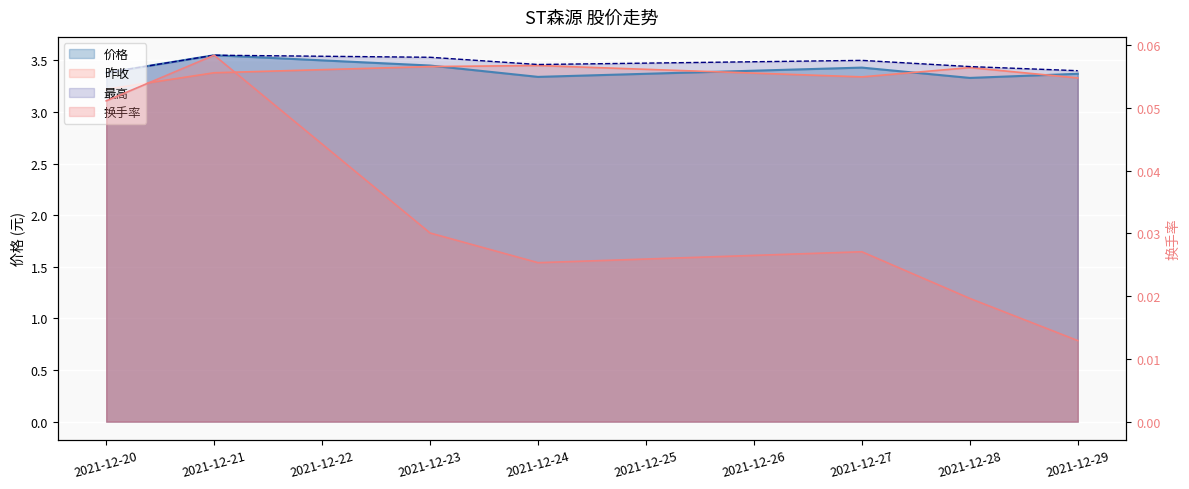

Reading left to right, list all the values displayed in this chart.

价格: 3.4	3.5	3.5	3.3	3.4	3.3	3.4
昨收: 3.2	3.4	3.4	3.5	3.3	3.4	3.3
最高: 3.4	3.5	3.5	3.5	3.5	3.4	3.4
换手率: 0.1	0.1	0.0	0.0	0.0	0.0	0.0